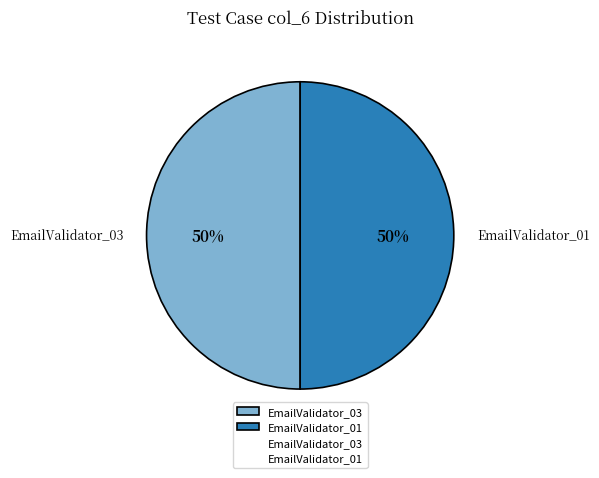

To the nearest percent, what is the average slice percentage?

50%